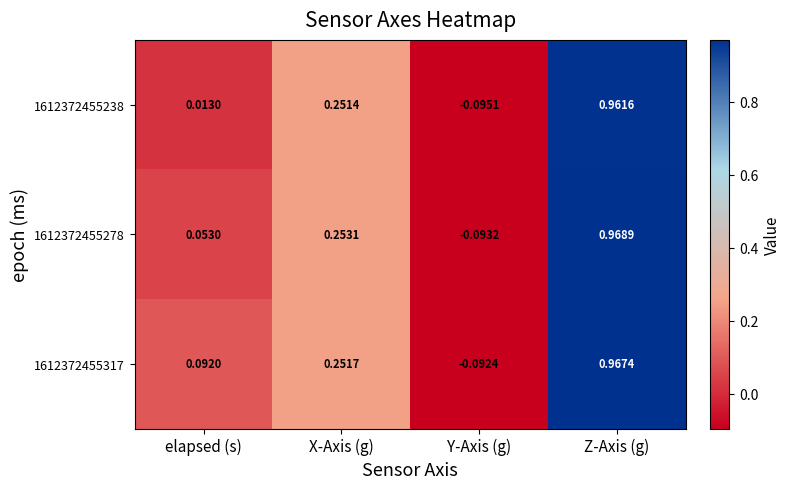

How many values in the 1612372455278 series exceed 0?

3